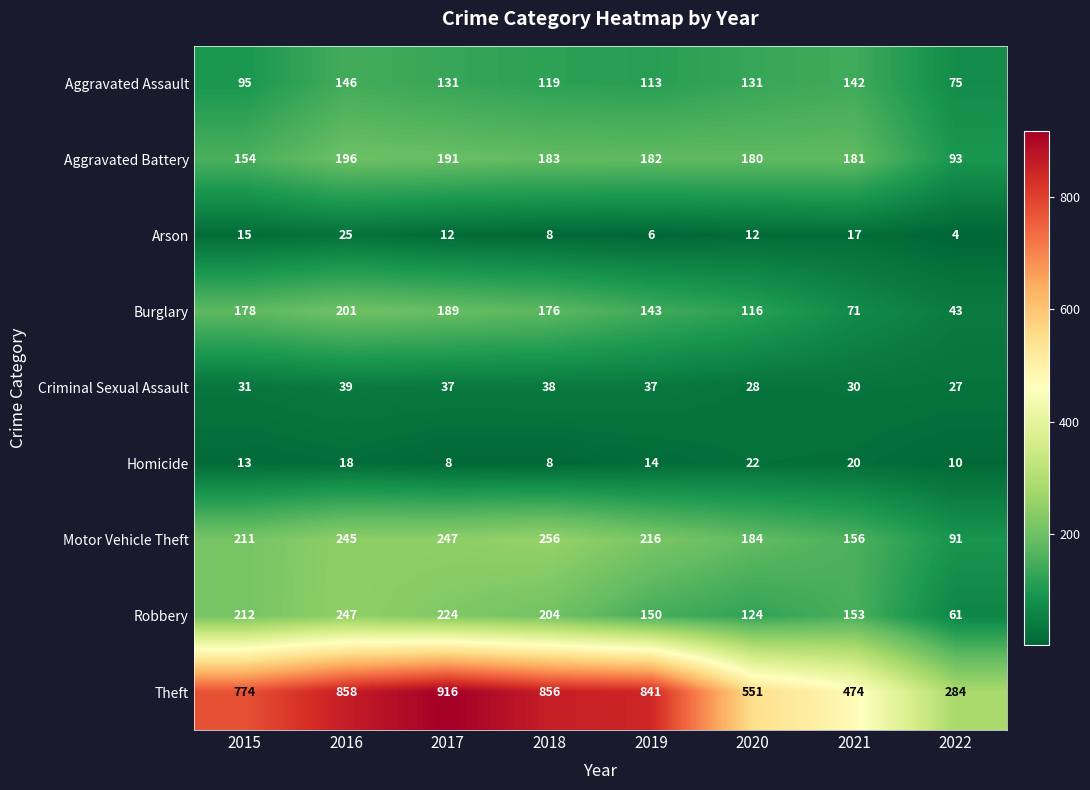

List the series in order of their peak value, lowest first.

Homicide, Arson, Criminal Sexual Assault, Aggravated Assault, Aggravated Battery, Burglary, Robbery, Motor Vehicle Theft, Theft